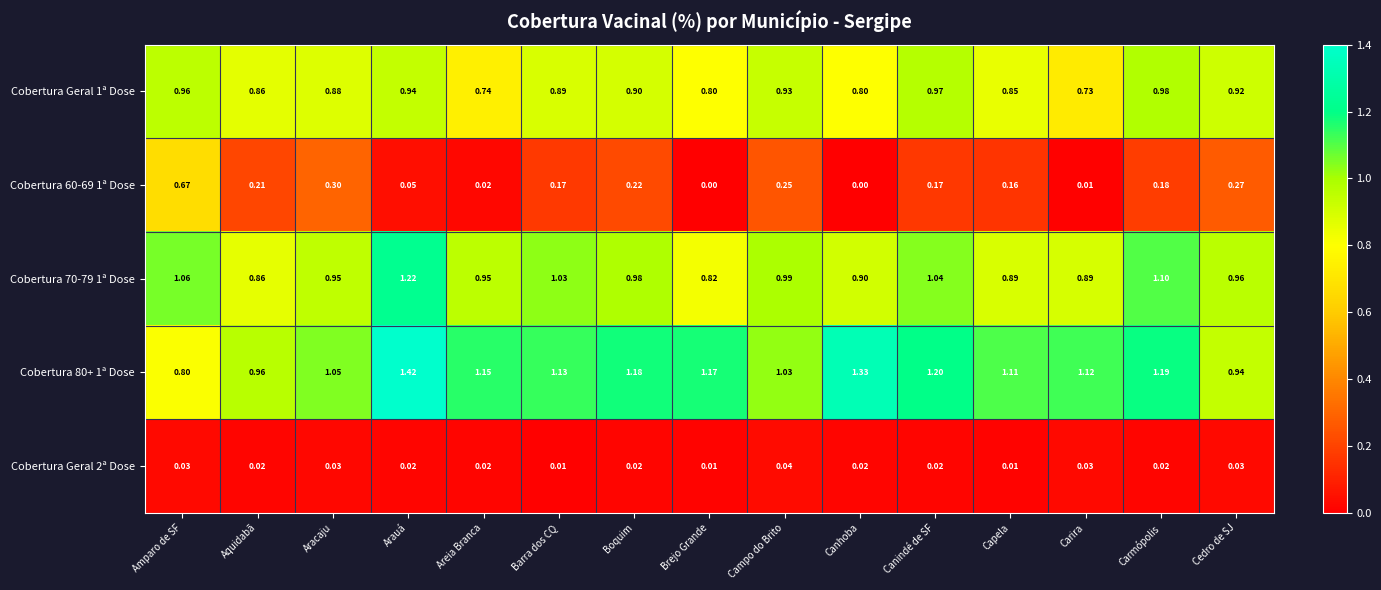

At Amparo de SF, list the series in order from smallest to largest.

Cobertura Geral 2ª Dose, Cobertura 60-69 1ª Dose, Cobertura 80+ 1ª Dose, Cobertura Geral 1ª Dose, Cobertura 70-79 1ª Dose